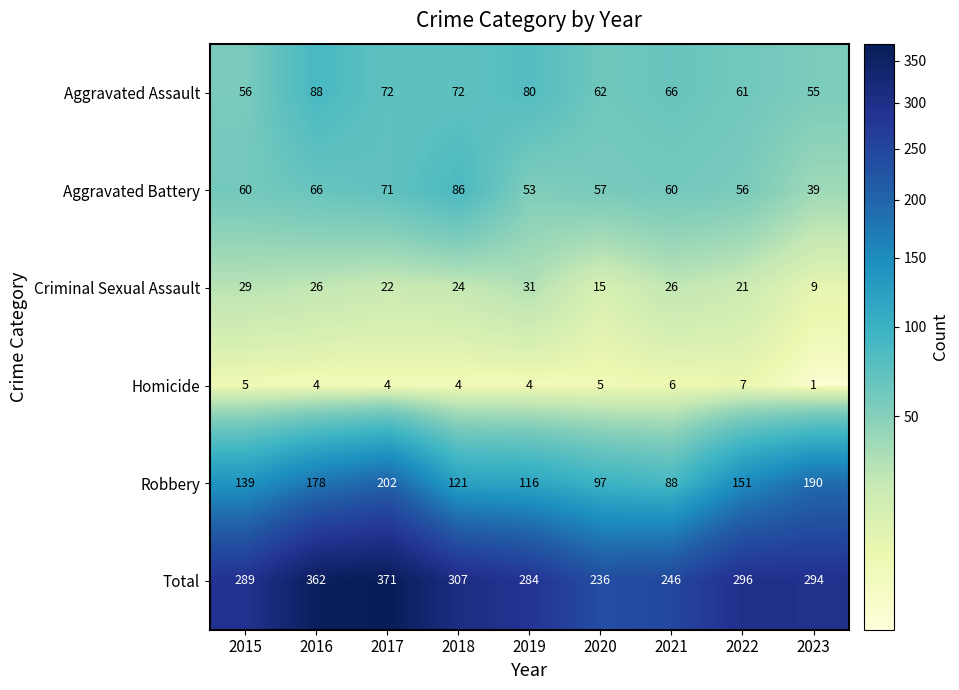

Which series has the largest range (max minus min)?

Total